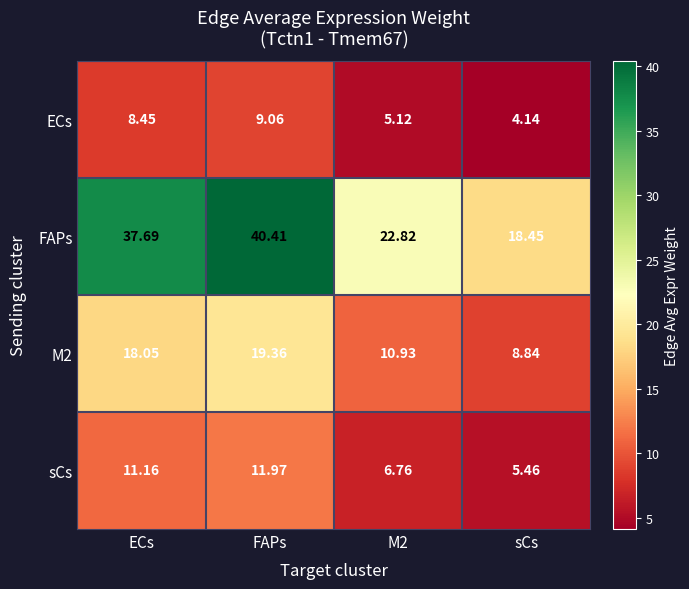

At which label does sCs first exceed 11?

ECs